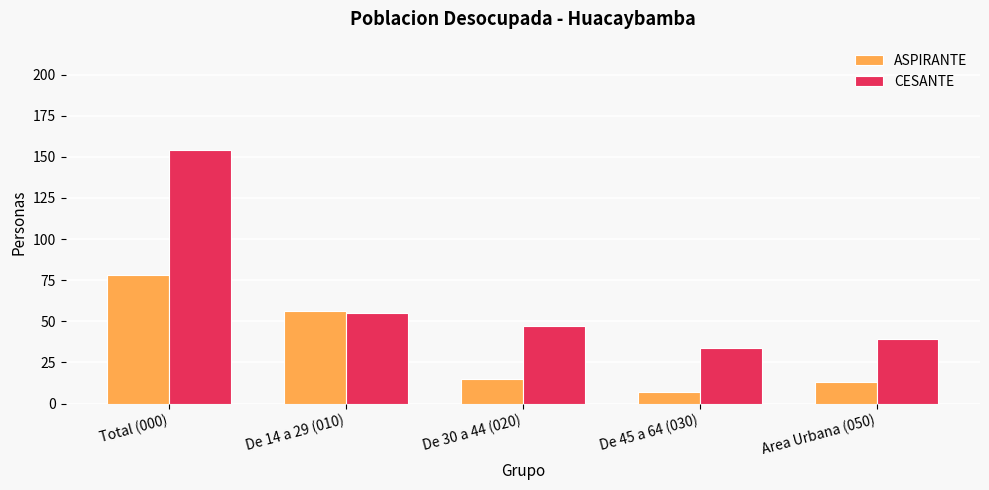

Where does the ASPIRANTE series first go above 15?

Total (000)